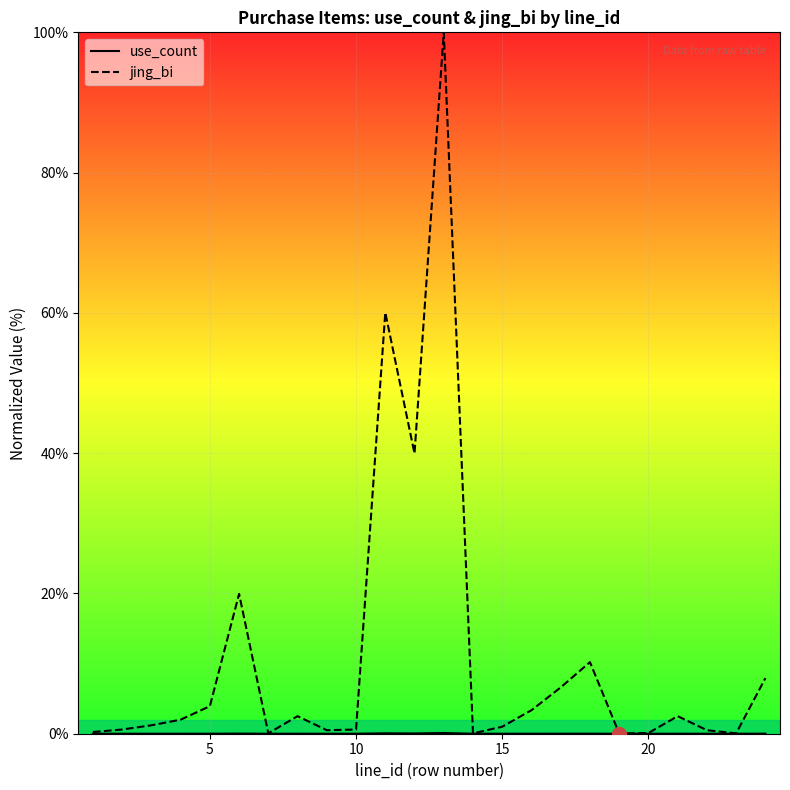

Reading left to right, list all the values displayed in this chart.

use_count: 0.0	0.0	0.0	0.0	0.0	0.0	0.0	0.0	0.0	0.0	0.1	0.0	0.1	0.0	0.0	0.0	0.0	0.0	0.0	0.0	0.0	0.0	0.0	0.0
jing_bi: 0.2	0.6	1.2	2.0	3.9	19.9	0.1	2.5	0.5	0.6	60.0	40.0	100.0	0.1	1.0	3.4	6.6	10.2	0.0	0.1	2.5	0.5	0.1	7.9